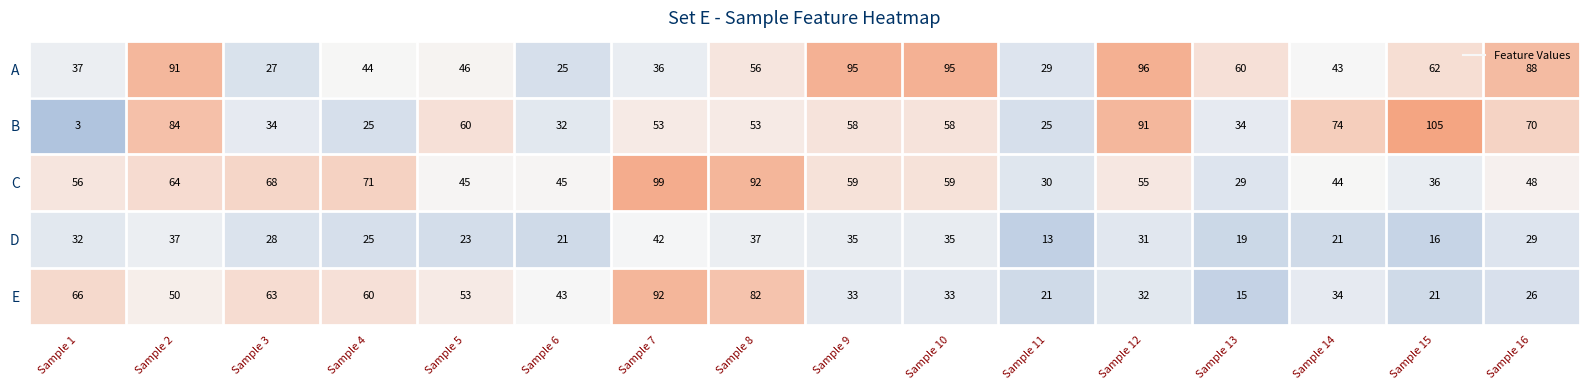

Is it true that D equals 52 at Sample 12?

False